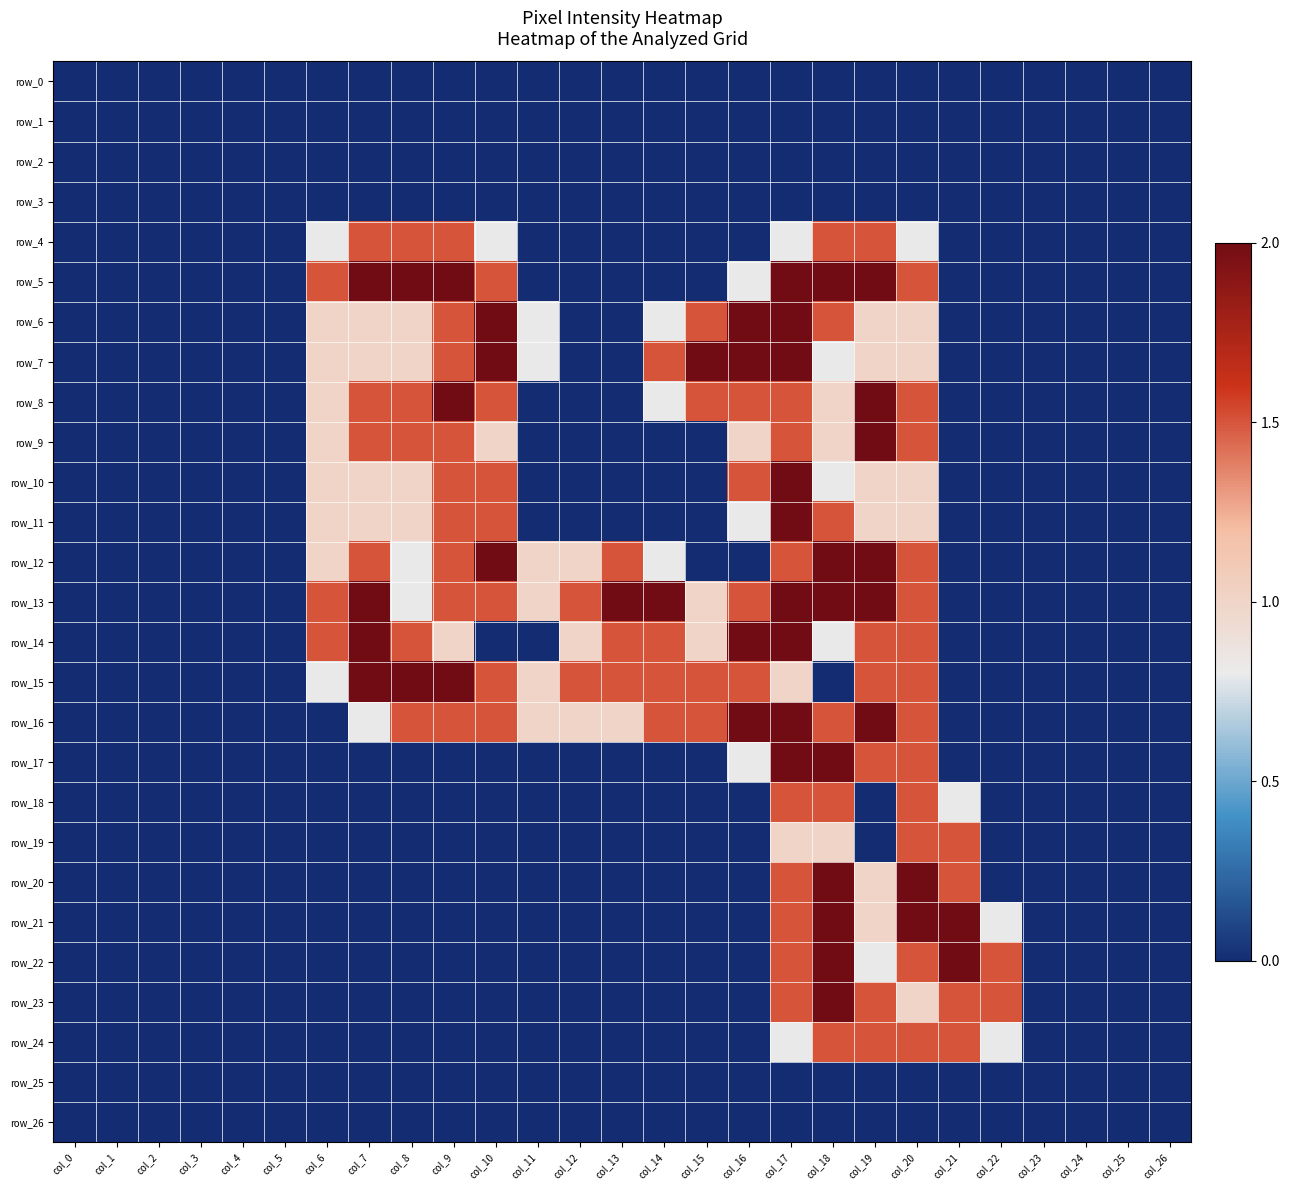

What is the difference between the row_20 values at col_0 and col_17?

1.5